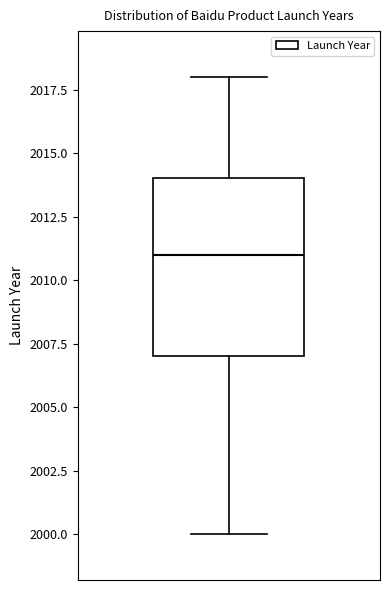

Read this box plot against the y-axis: the position of the median line, the range covered by the box, and the ends of both whiskers. The values are not printed on the chart, so give them approximately, as read against the axis.

median 2011, box 2007 to 2014, whiskers 2000 to 2018